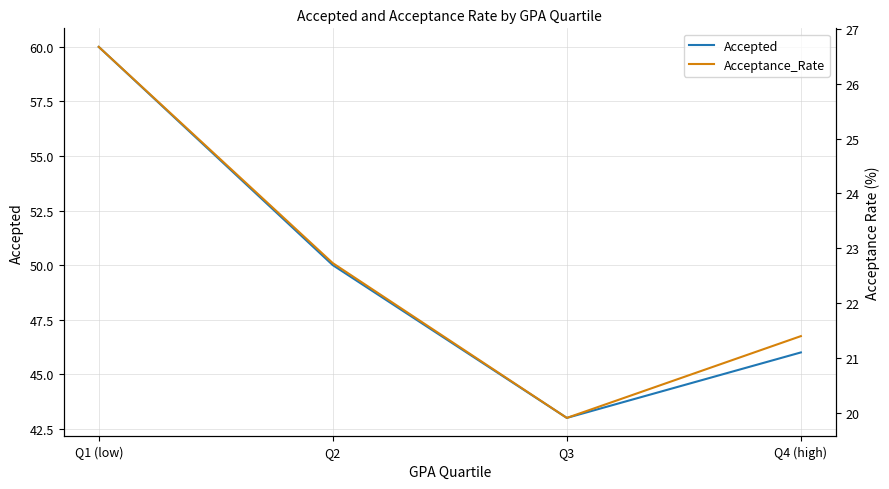

Reading left to right, transcribe all the data shown in this chart.

Accepted: 60.0	50.0	43.0	46.0
Acceptance_Rate: 26.7	22.7	19.9	21.4